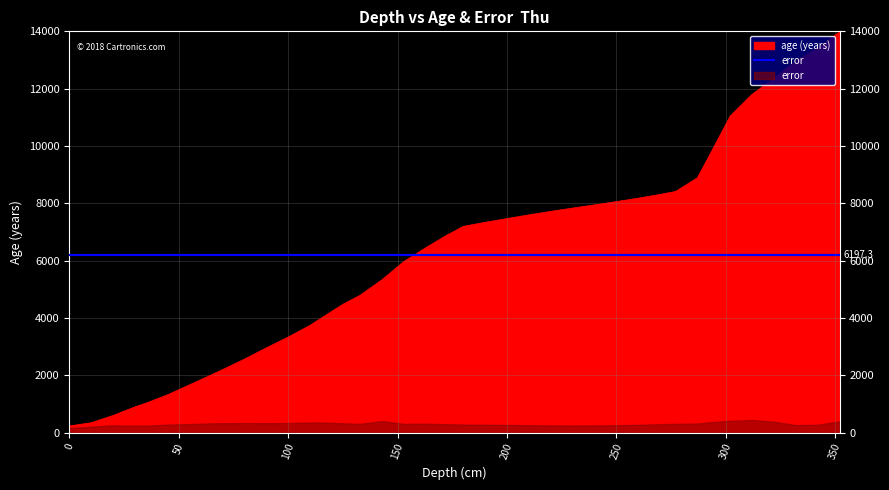

Approximately how many times larger is the value at 287 compared to 230?

1.1